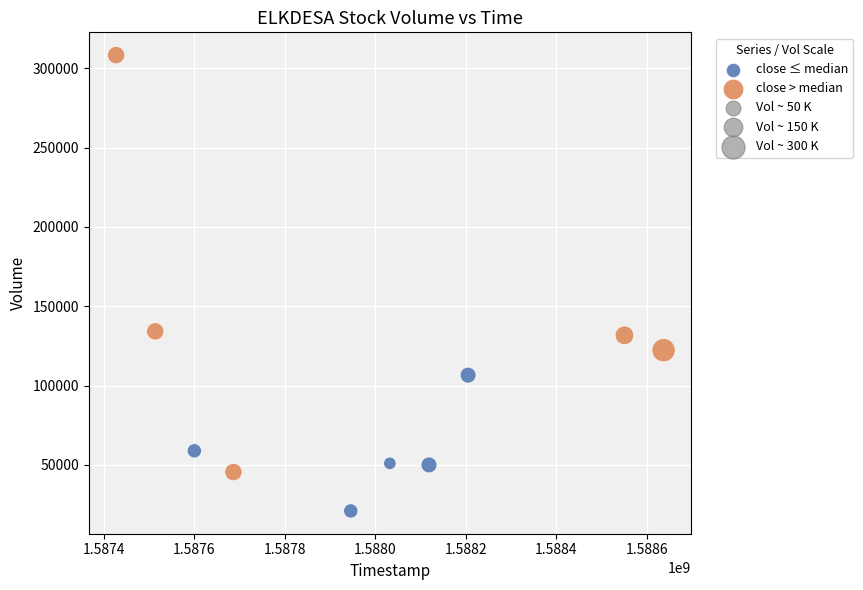

Which series has the largest Y range (max minus min)?

close > median